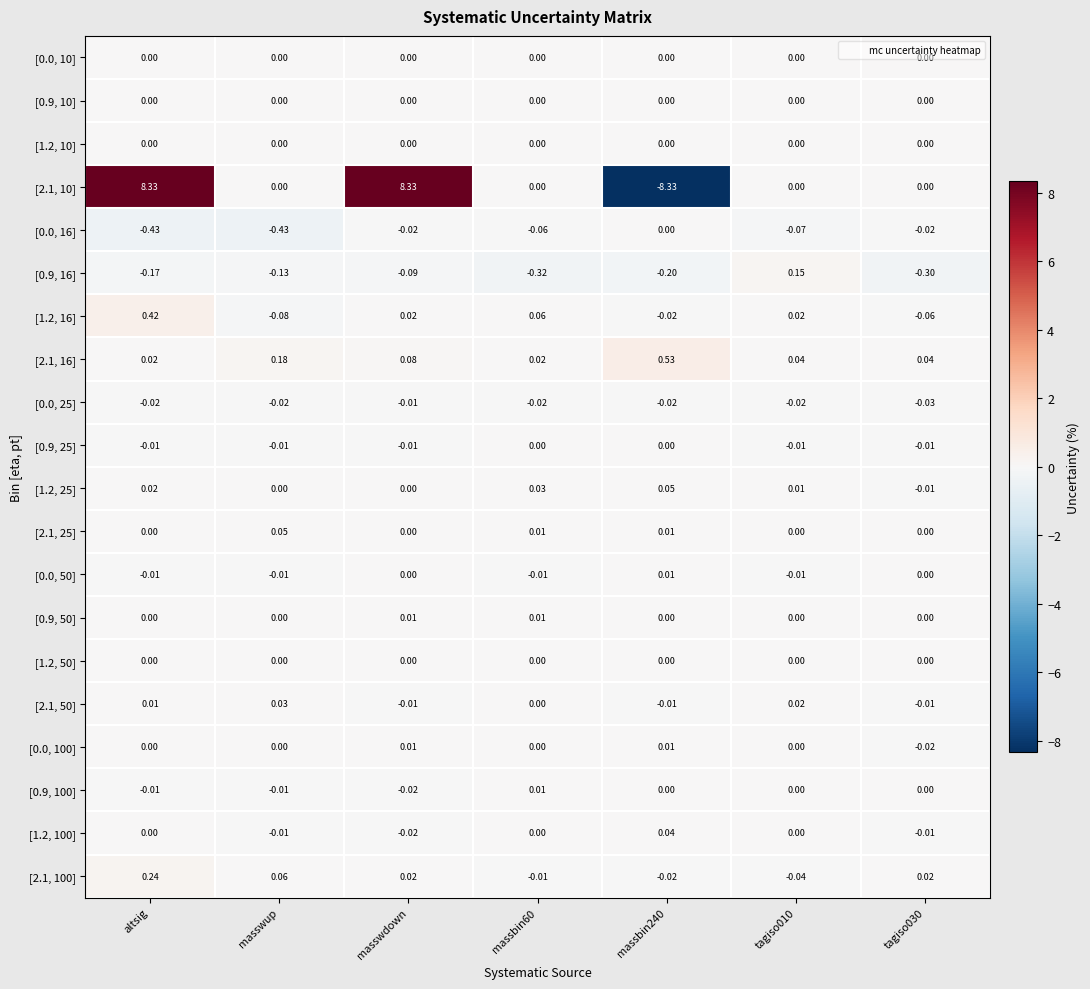

At which category is the sum across all series the highest?

altsig